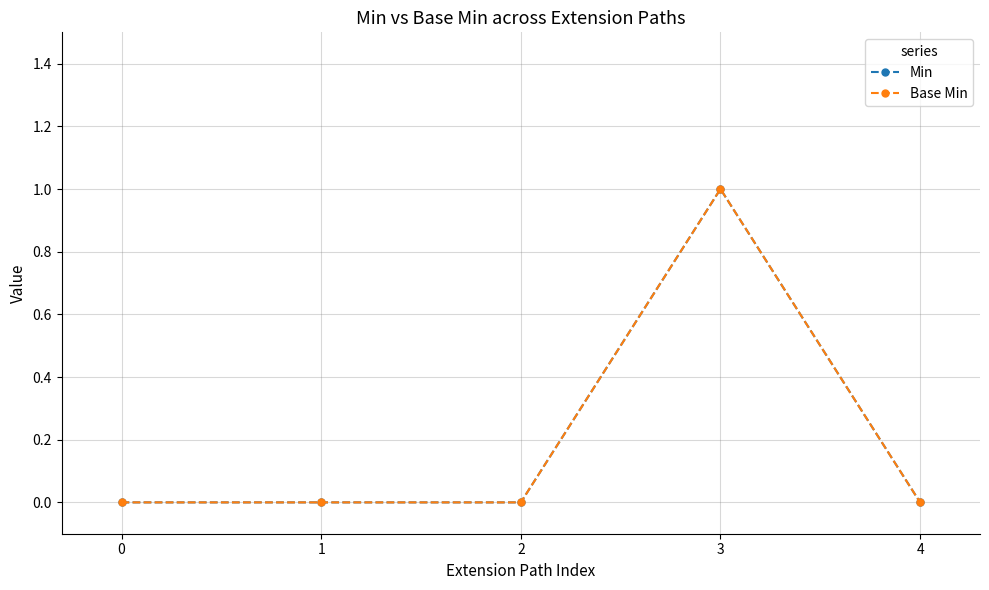

Does the chart have visible grid lines?

Yes